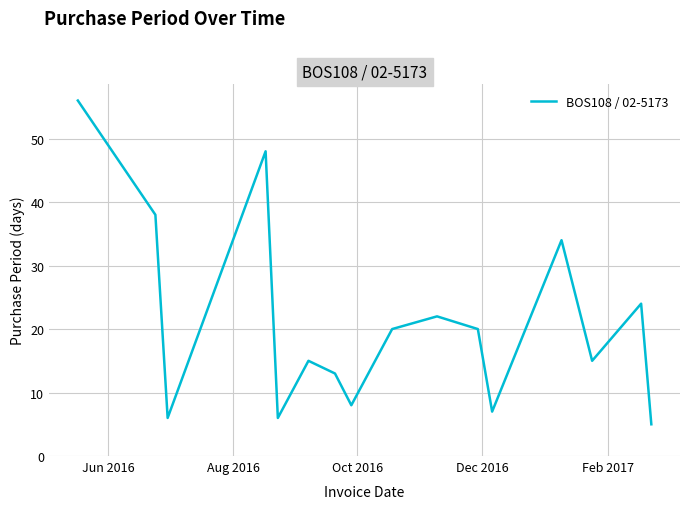

What is the maximum value shown in the chart?

56